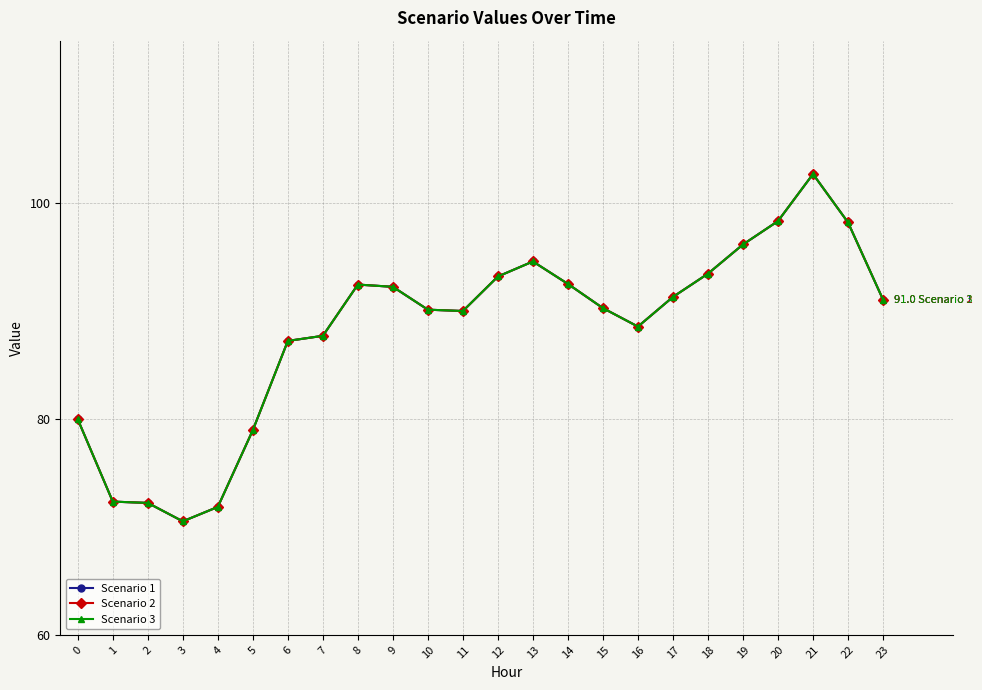

Does the chart display data point markers on the line(s)?

Yes